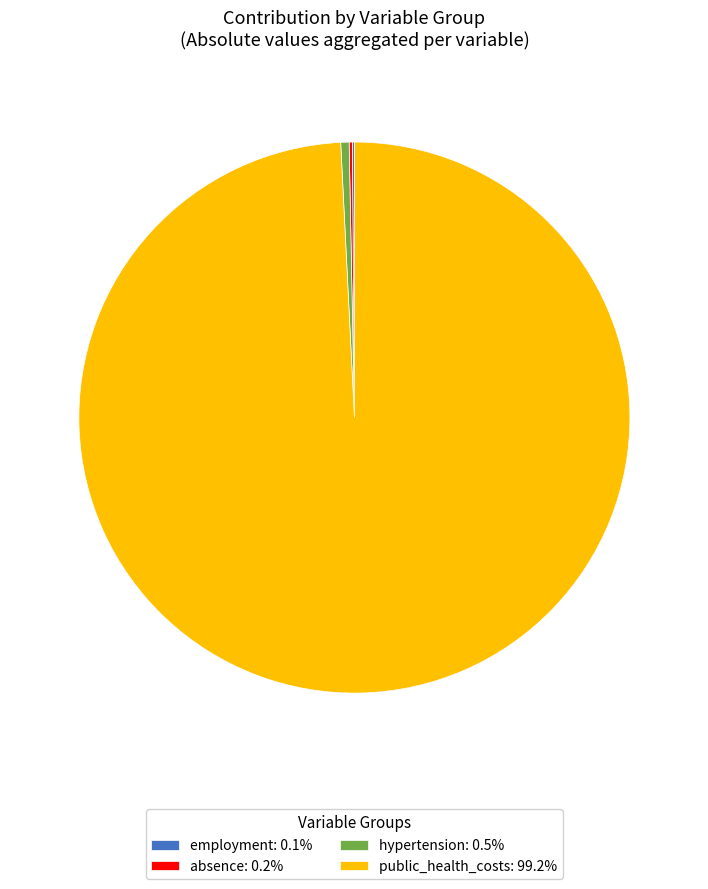

Do hypertension: 0.5% and public_health_costs: 99.2% together represent more than half of the pie?

Yes